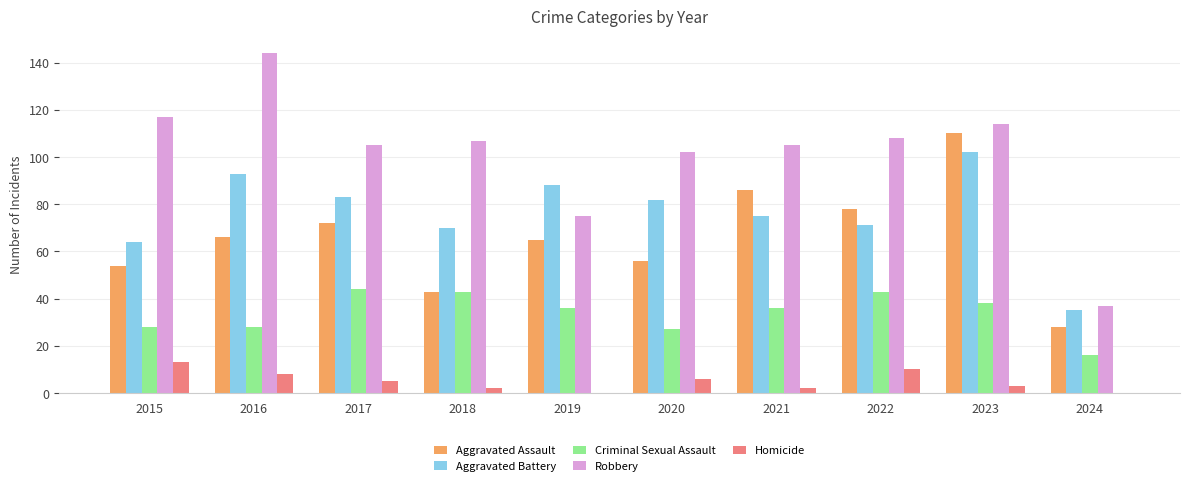

The value of Robbery at 2015 is 117. True or false?

True